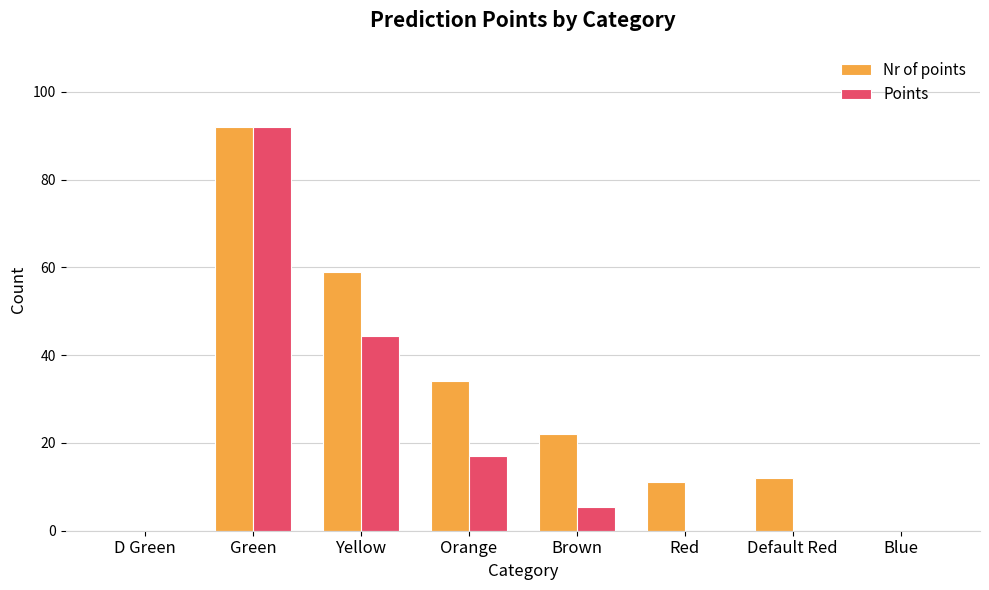

What is the sum of all Points values?

158.8